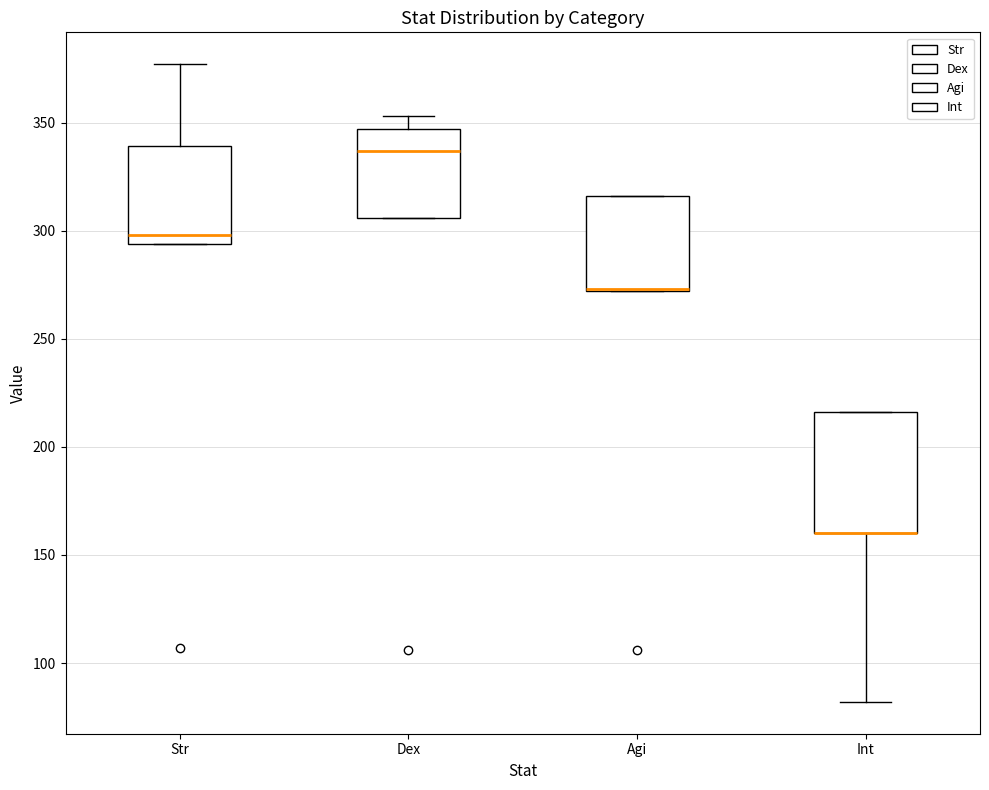

Where does the median line of the box for Dex sit on the y-axis? The values are not printed on the chart, so give them approximately, as read against the axis.

335